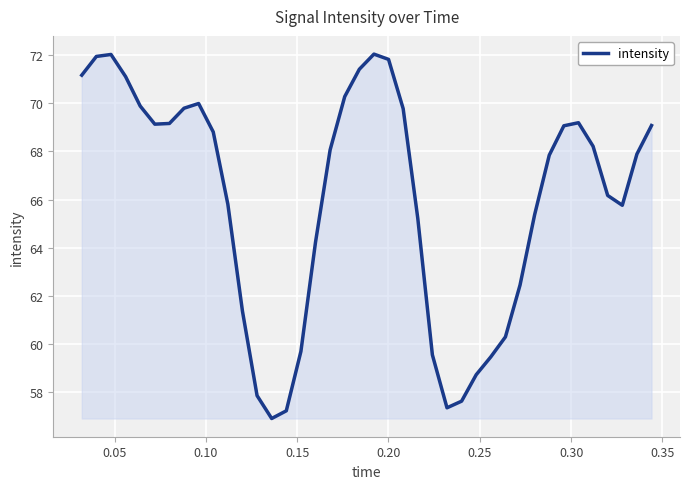

What is the difference between the maximum and minimum values?

15.1